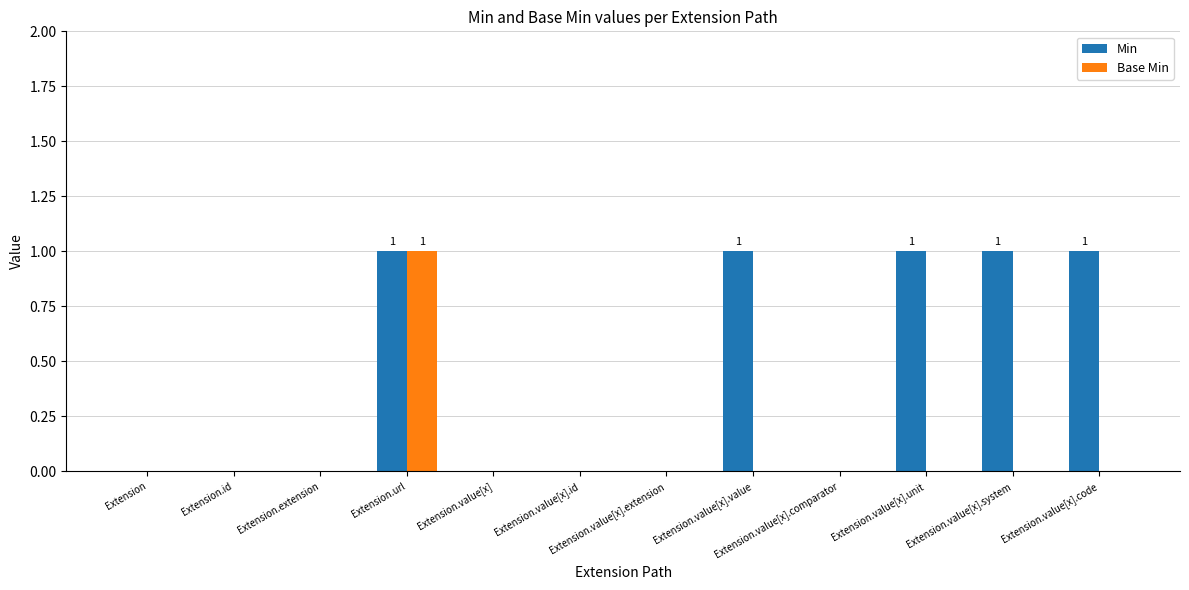

How many groups of bars are there?

12